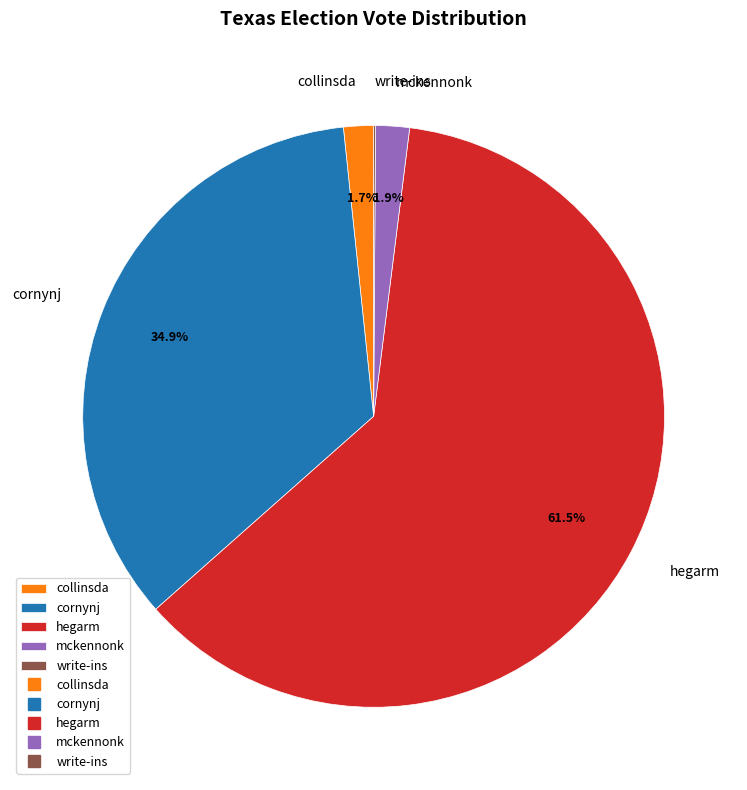

Which slice represents more than half of the pie?

hegarm